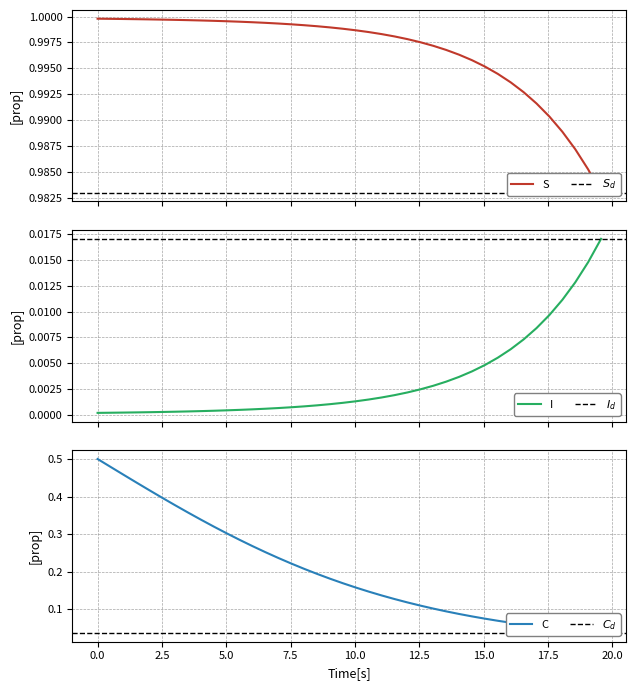

The C series shows 0.2 at 8. True or false?

False